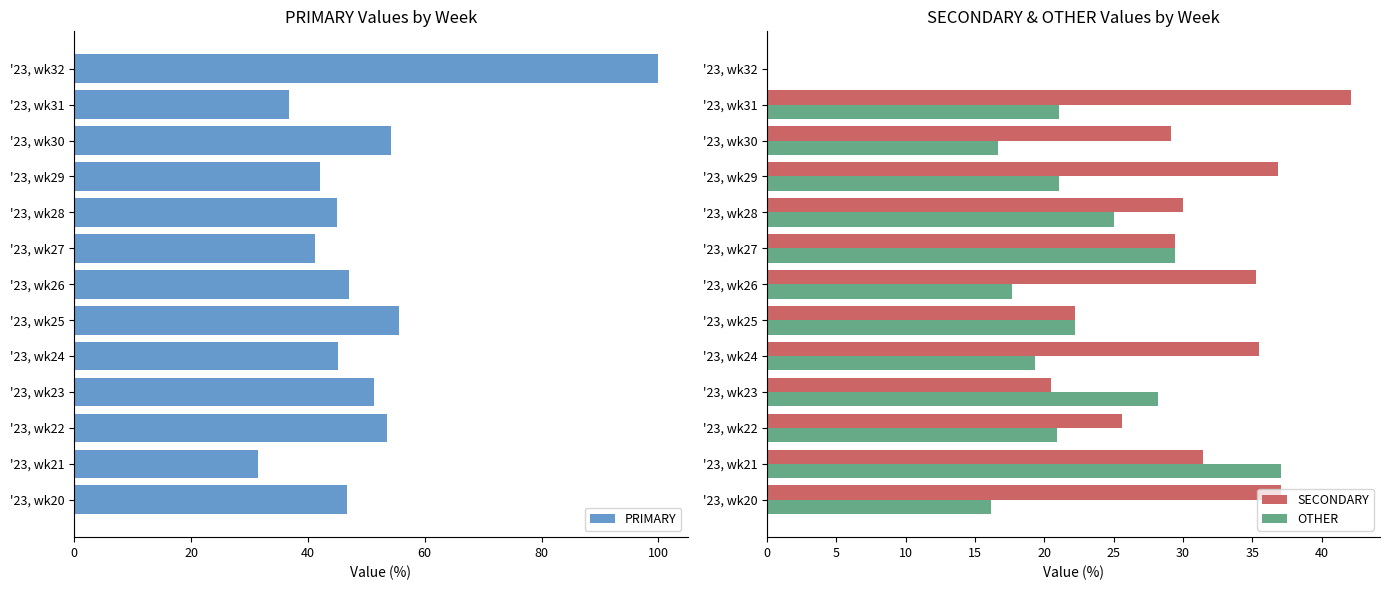

What is the sum of all SECONDARY values?

375.2